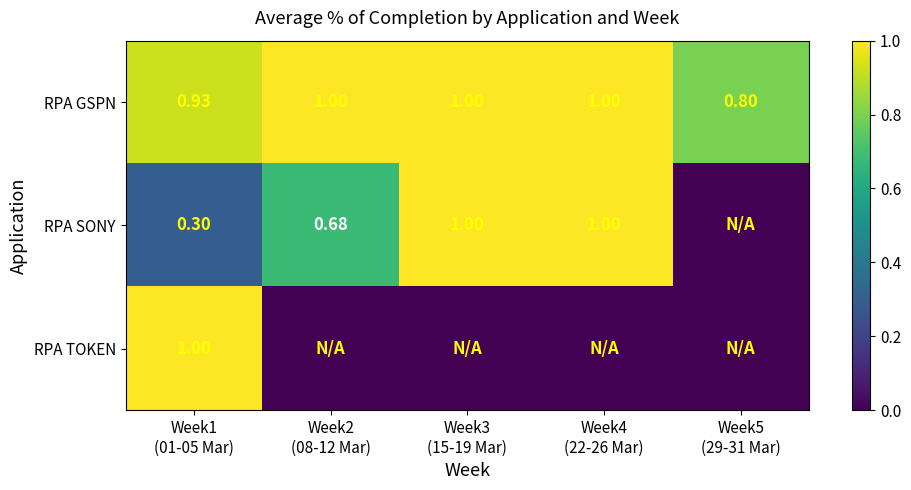

What is the difference between the maximum and minimum values in the RPA SONY series?

1.0